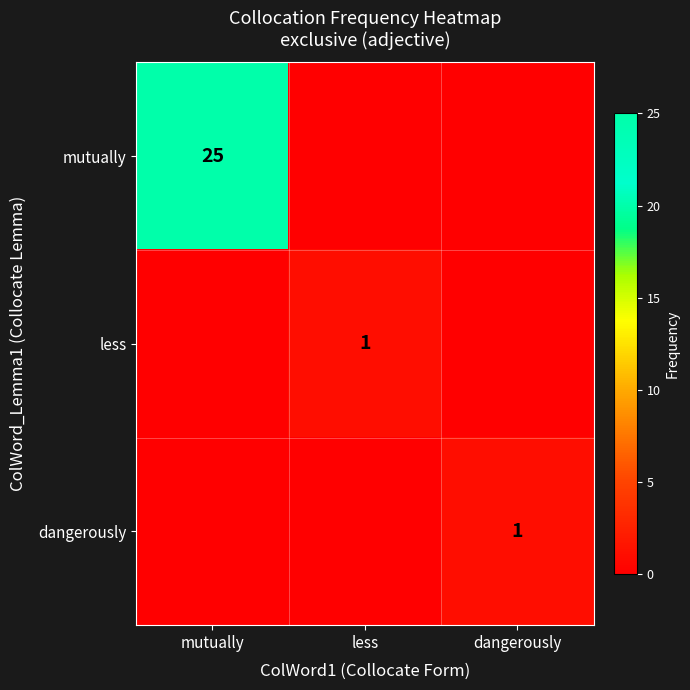

Is it true that less equals 2 at less?

False